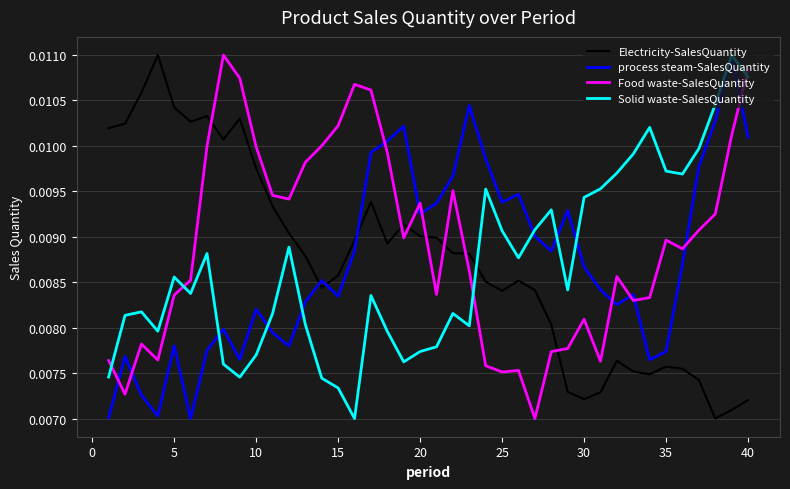

Which series ends up on top after the final intersection of Food waste-SalesQuantity and process steam-SalesQuantity?

Food waste-SalesQuantity